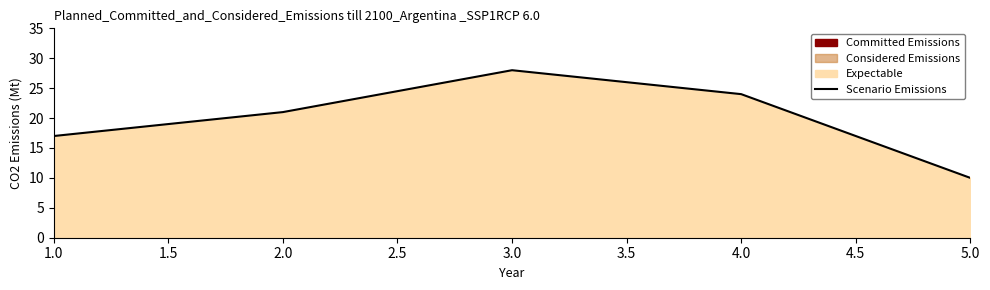

What is the minimum value shown in the chart?

10